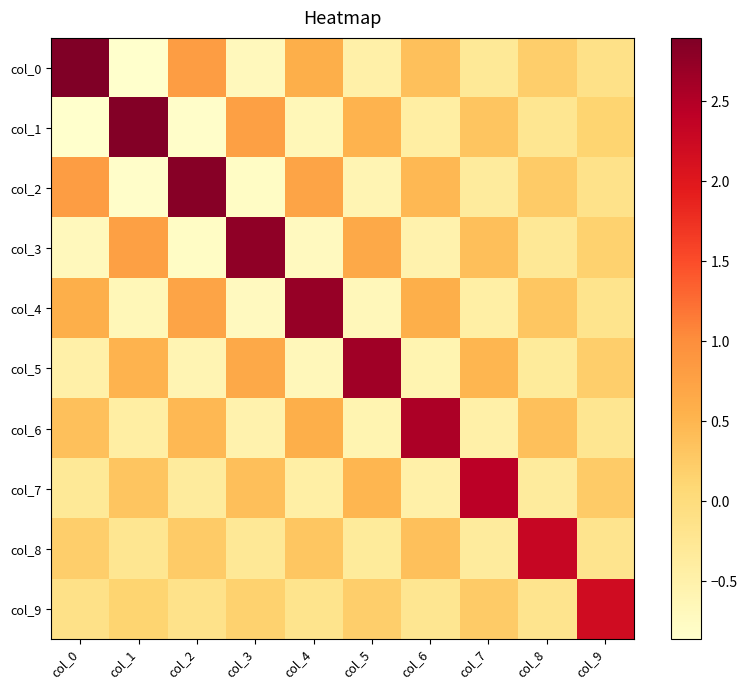

Reading right to left, what are all the values shown in this chart?

col_0: col_9=-0.1	col_8=0.2	col_7=-0.3	col_6=0.4	col_5=-0.5	col_4=0.6	col_3=-0.7	col_2=0.8	col_1=-0.9	col_0=2.9
col_1: col_9=0.1	col_8=-0.2	col_7=0.3	col_6=-0.4	col_5=0.5	col_4=-0.6	col_3=0.8	col_2=-0.8	col_1=2.9	col_0=-0.9
col_2: col_9=-0.1	col_8=0.2	col_7=-0.4	col_6=0.5	col_5=-0.6	col_4=0.7	col_3=-0.8	col_2=2.8	col_1=-0.8	col_0=0.8
col_3: col_9=0.2	col_8=-0.3	col_7=0.4	col_6=-0.5	col_5=0.7	col_4=-0.7	col_3=2.8	col_2=-0.8	col_1=0.8	col_0=-0.7
col_4: col_9=-0.2	col_8=0.3	col_7=-0.4	col_6=0.6	col_5=-0.7	col_4=2.7	col_3=-0.7	col_2=0.7	col_1=-0.6	col_0=0.6
col_5: col_9=0.2	col_8=-0.3	col_7=0.5	col_6=-0.6	col_5=2.6	col_4=-0.7	col_3=0.7	col_2=-0.6	col_1=0.5	col_0=-0.5
col_6: col_9=-0.2	col_8=0.4	col_7=-0.5	col_6=2.6	col_5=-0.6	col_4=0.6	col_3=-0.5	col_2=0.5	col_1=-0.4	col_0=0.4
col_7: col_9=0.2	col_8=-0.4	col_7=2.4	col_6=-0.5	col_5=0.5	col_4=-0.4	col_3=0.4	col_2=-0.4	col_1=0.3	col_0=-0.3
col_8: col_9=-0.2	col_8=2.3	col_7=-0.4	col_6=0.4	col_5=-0.3	col_4=0.3	col_3=-0.3	col_2=0.2	col_1=-0.2	col_0=0.2
col_9: col_9=2.2	col_8=-0.2	col_7=0.2	col_6=-0.2	col_5=0.2	col_4=-0.2	col_3=0.2	col_2=-0.1	col_1=0.1	col_0=-0.1